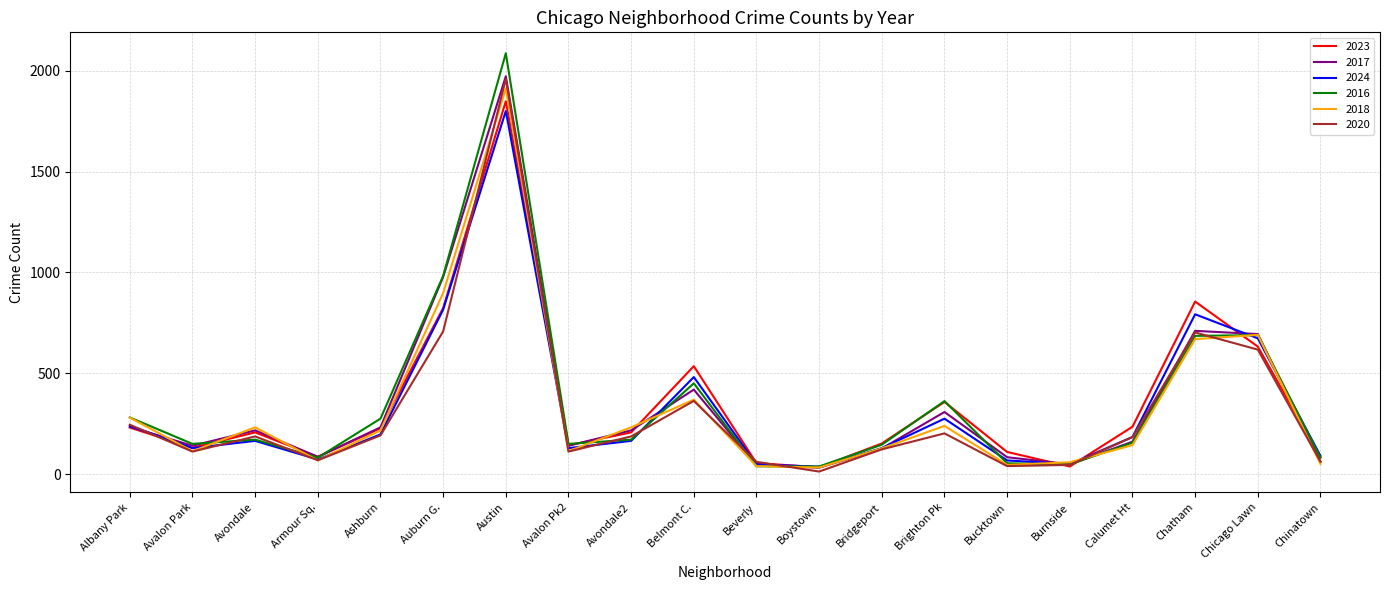

What is the sum of all 2023 values?

7009